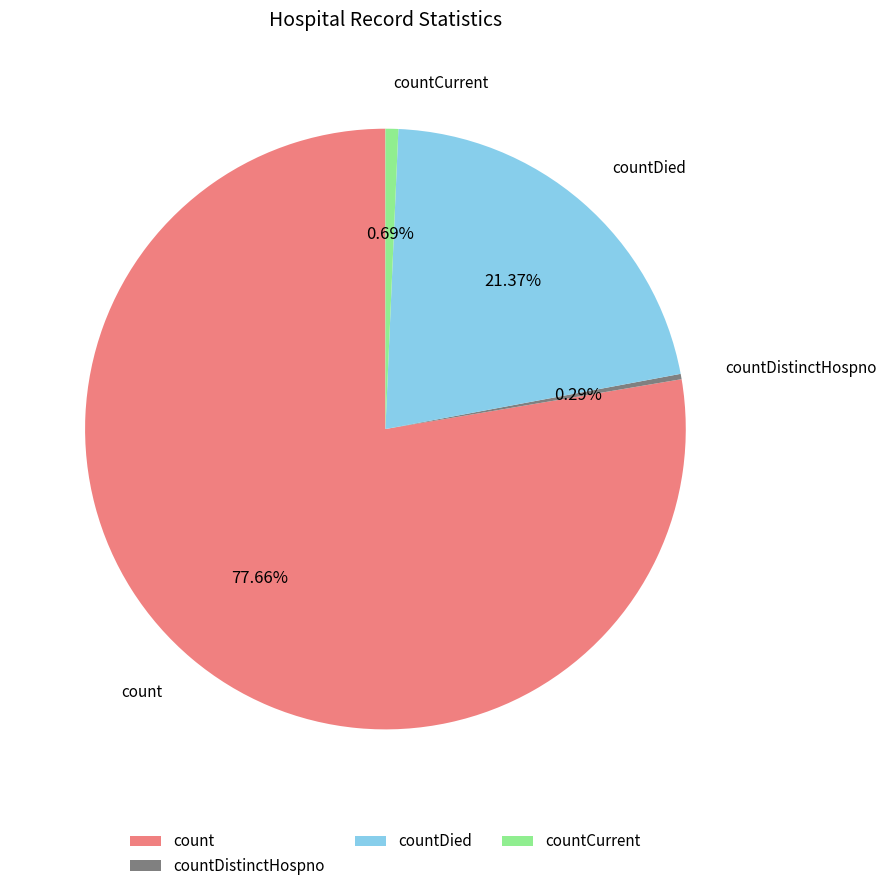

Does count represent more than half of the total?

Yes